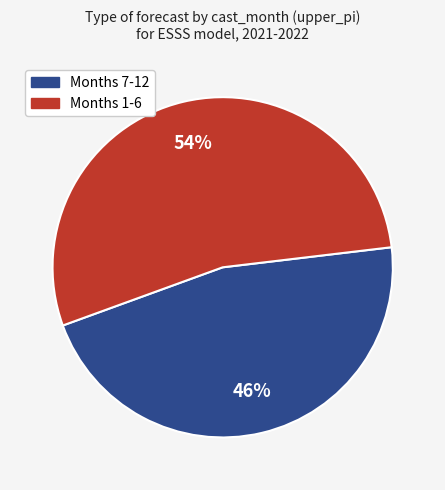

Is there any slice that represents more than half of the pie?

Yes